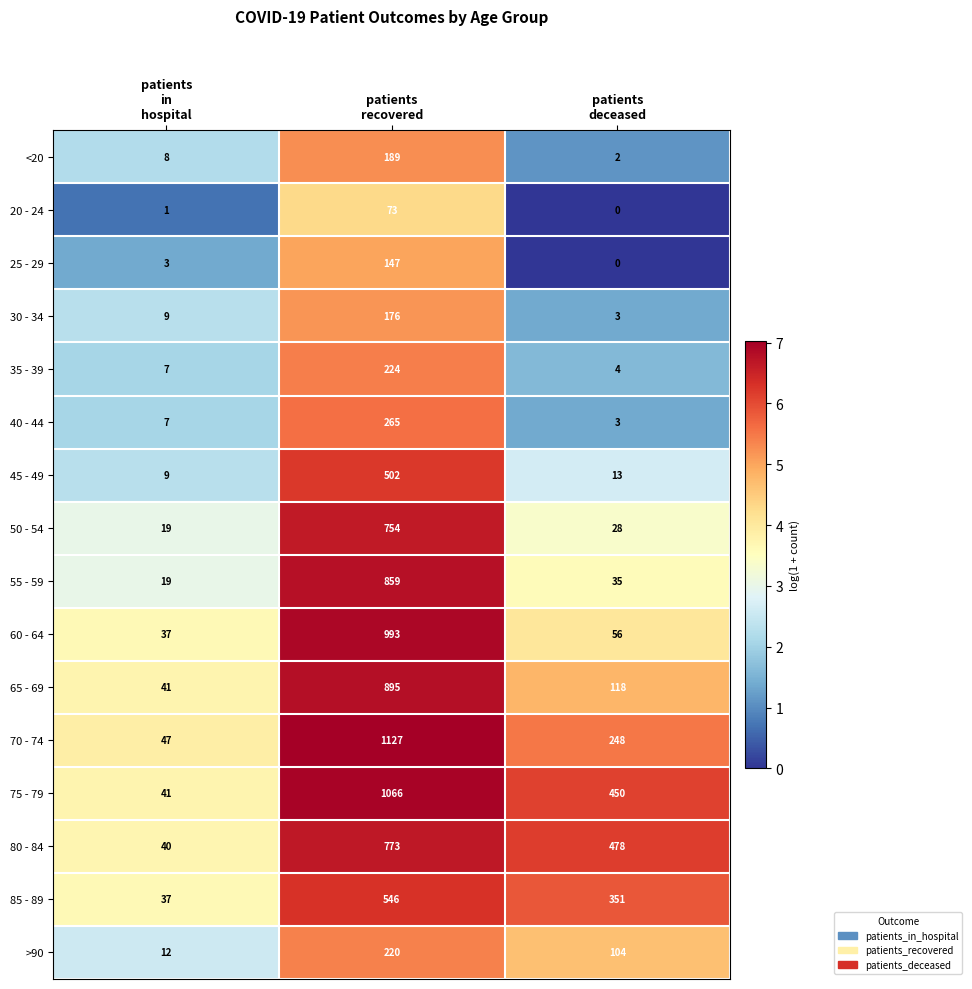

Which series has the largest total across all categories?

75 - 79